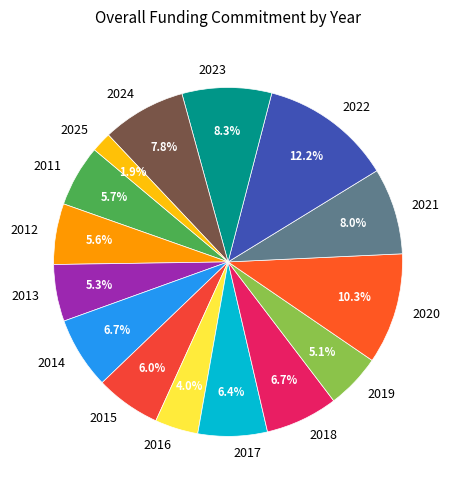

What percentage is the 2021 slice, to the nearest percent?

8%